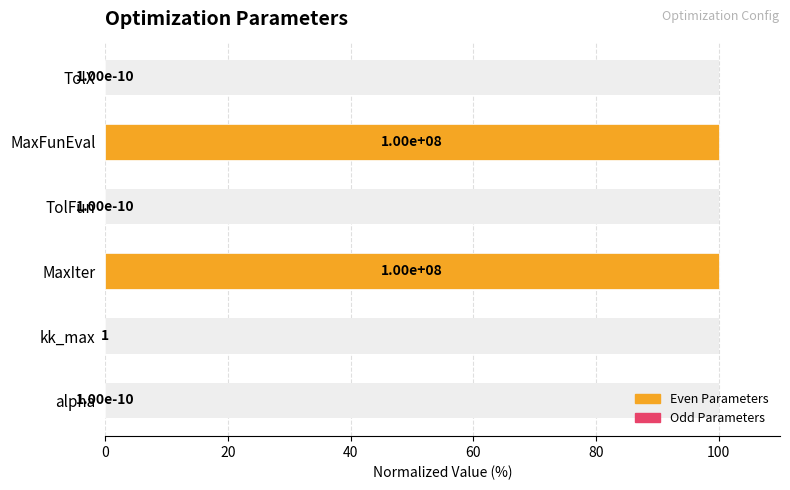

Are the bars grouped side by side (vs. stacked)?

No